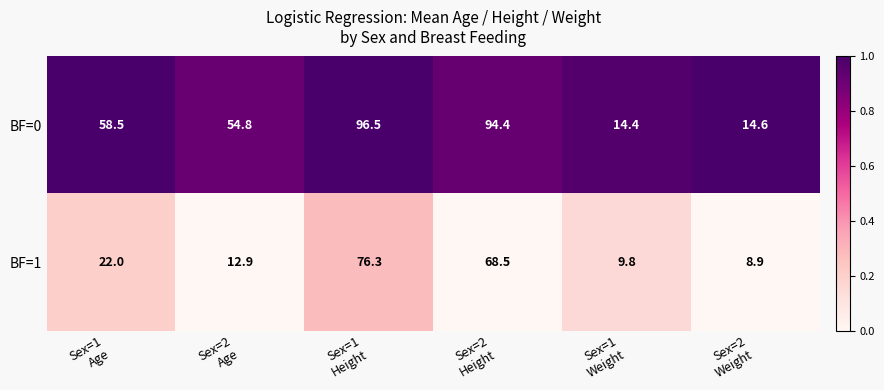

Which series has the widest spread of values?

BF=0